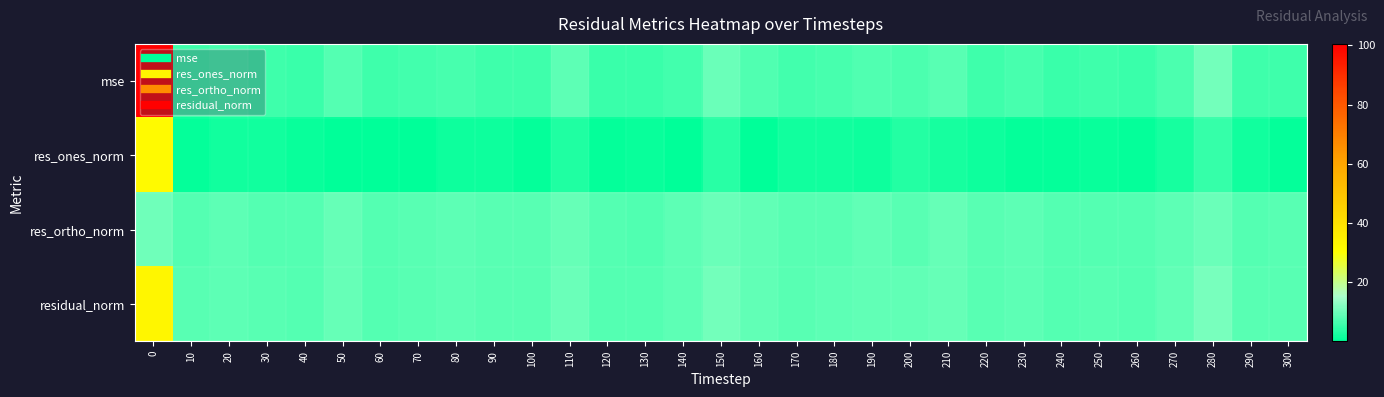

Count the number of data series in this chart.

4